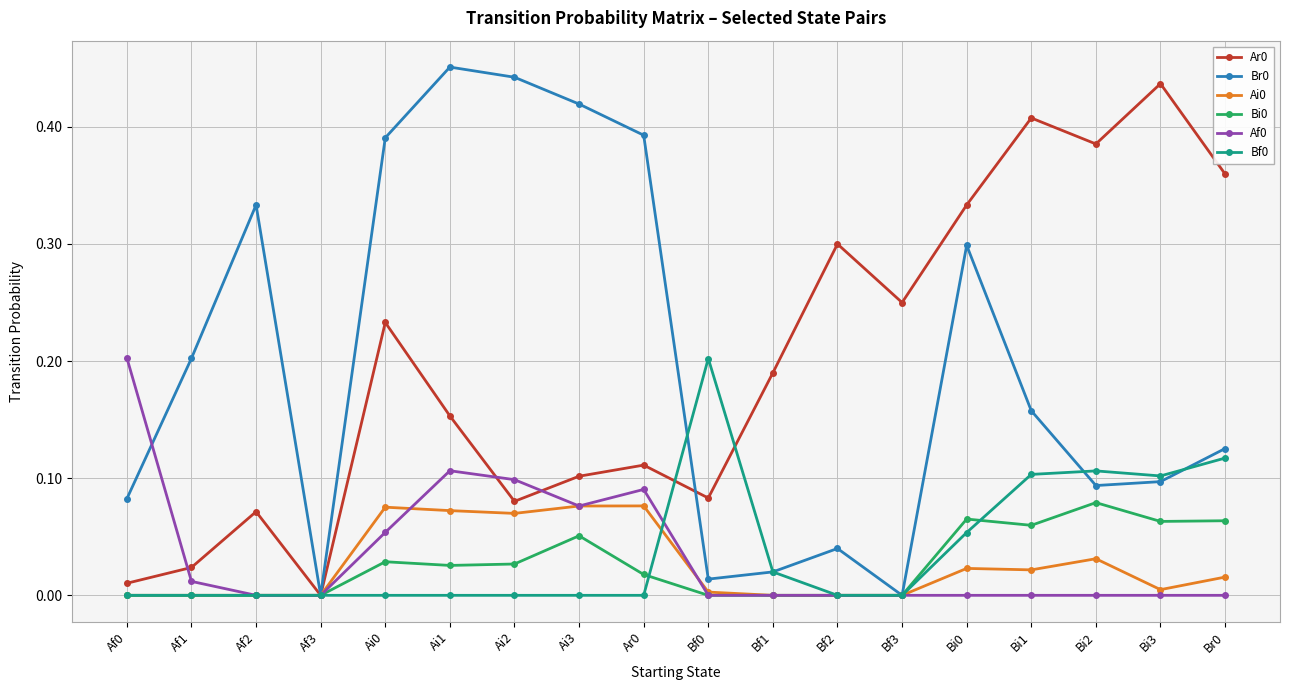

Is it true that Bi0 equals 0.1 at Ai3?

True